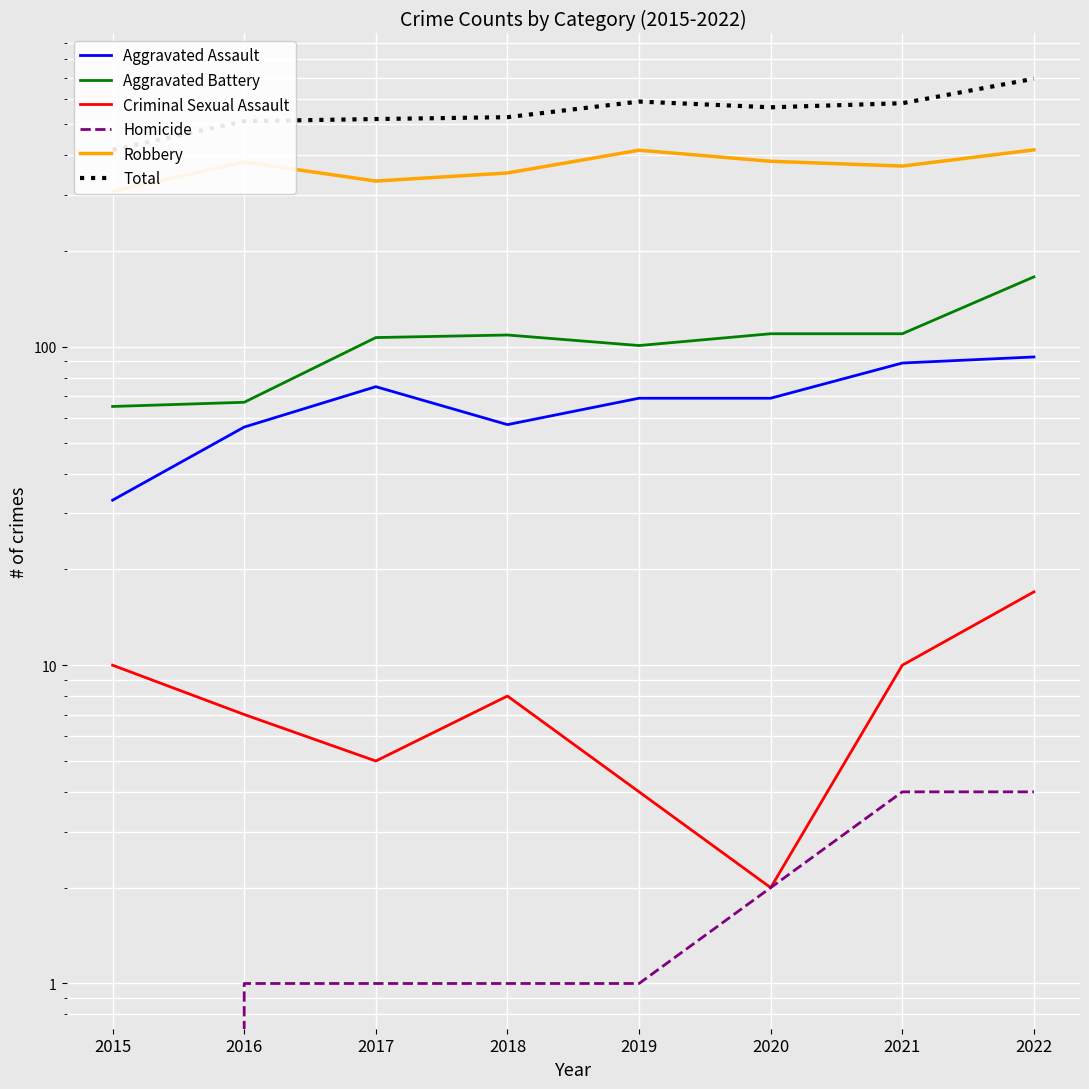

Is it true that Aggravated Assault equals 93 at 2022?

True